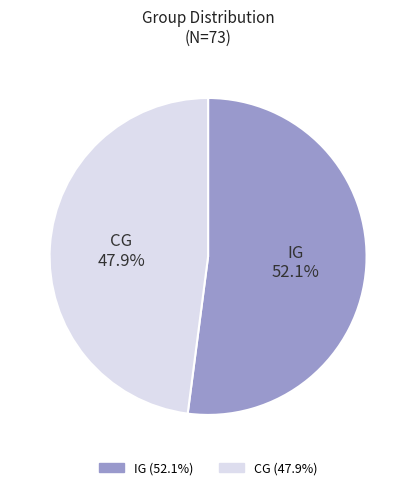

True or false: IG accounts for 52% of the total.

True